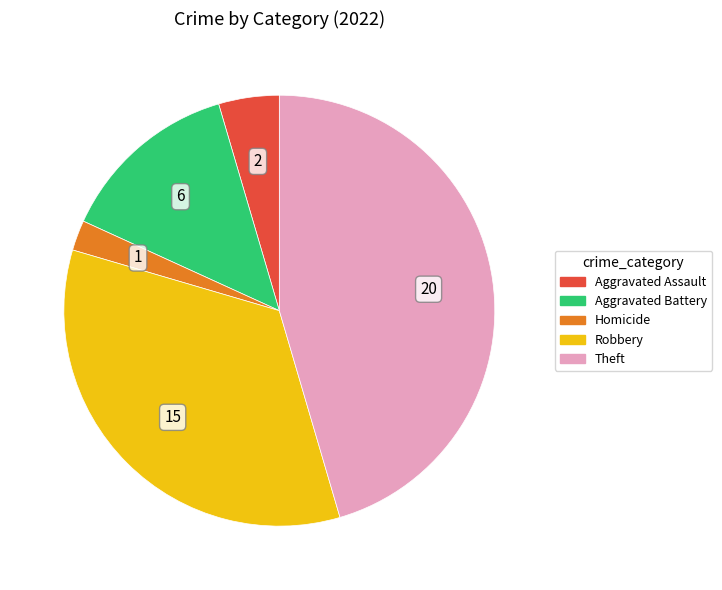

Between Aggravated Assault and Theft, which is larger?

Theft